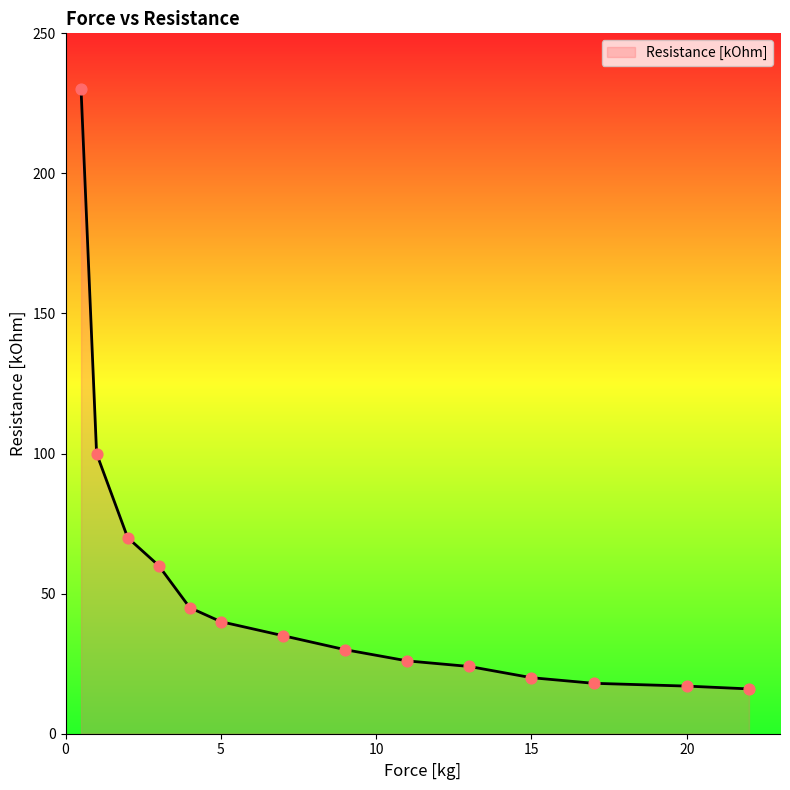

What is the greatest value displayed?

230